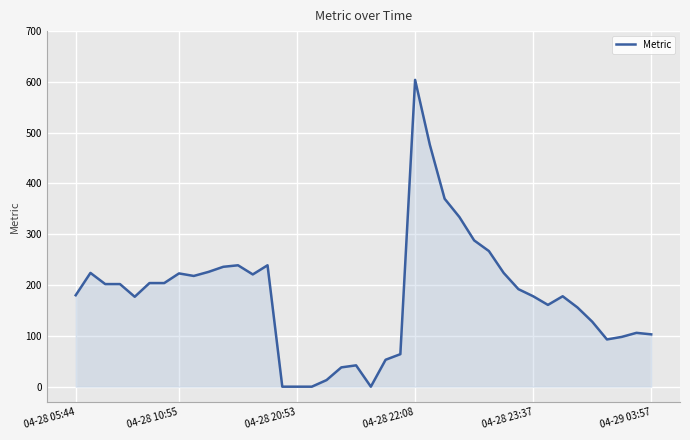

What is the greatest value displayed?

604